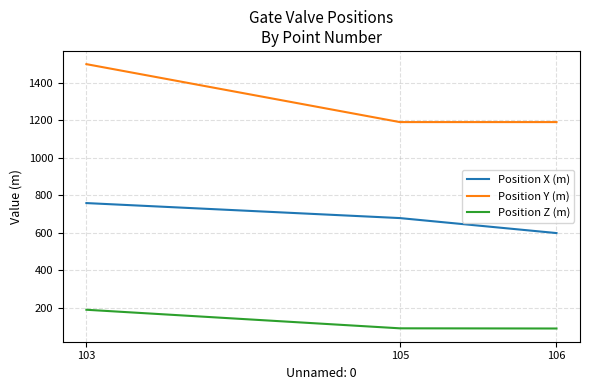

What is the total value across all series at 103?

2446